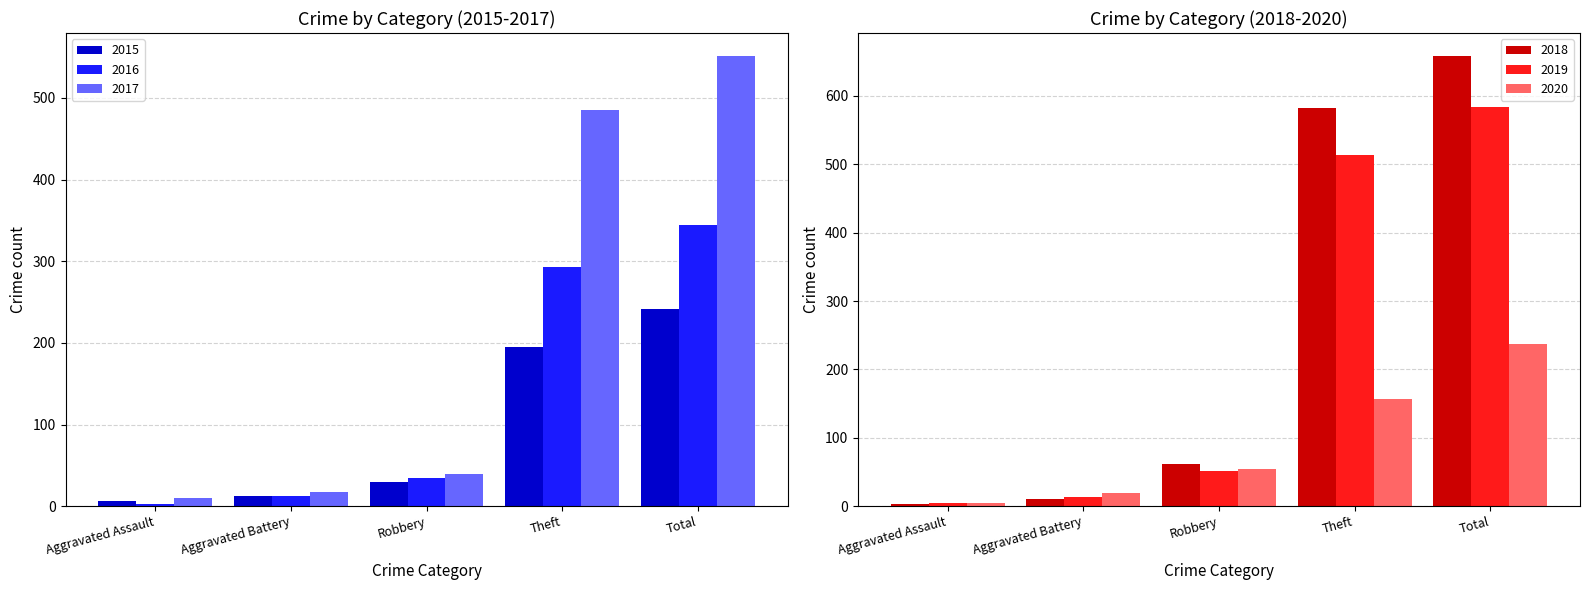

What are all the series names shown in the legend?

2015, 2016, 2017, 2018, 2019, 2020